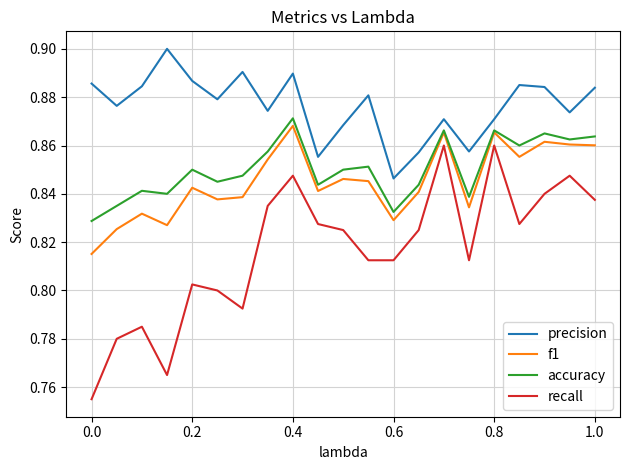

Which series has the largest range (max minus min)?

recall